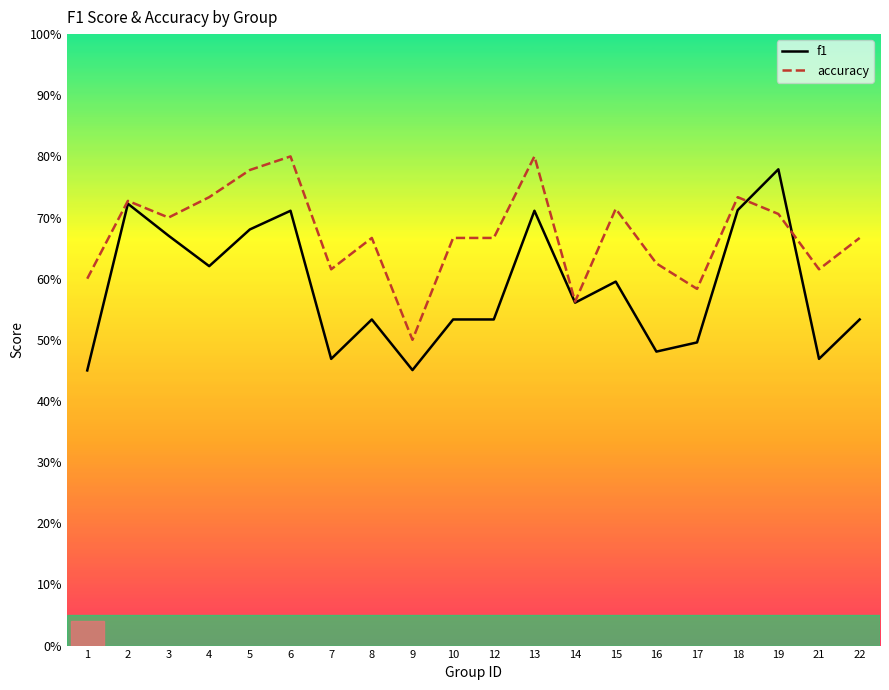

What is the average value of the accuracy series?

0.7